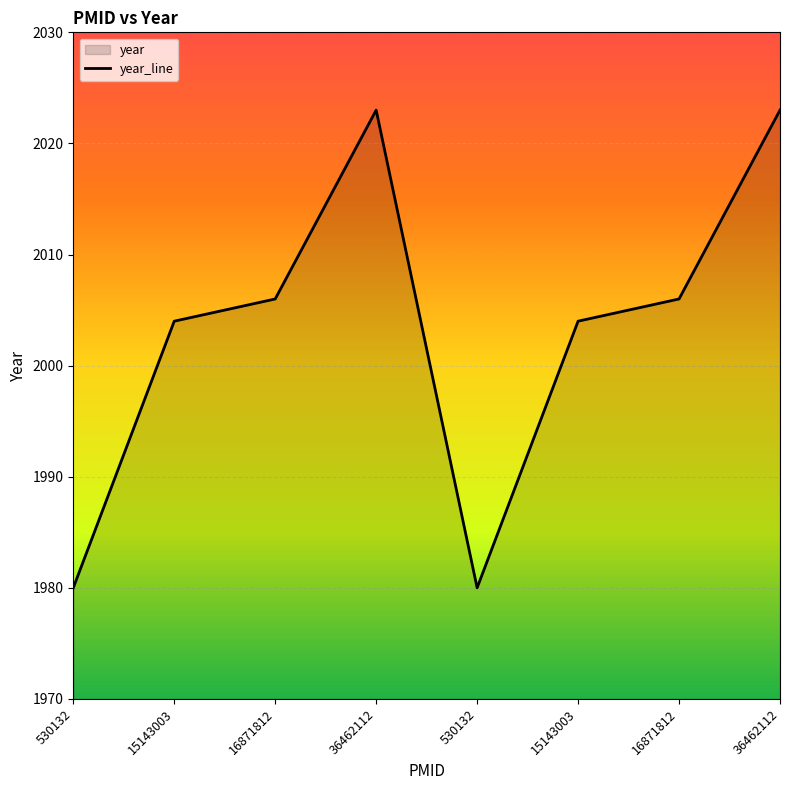

What is the minimum value shown in the chart?

1980